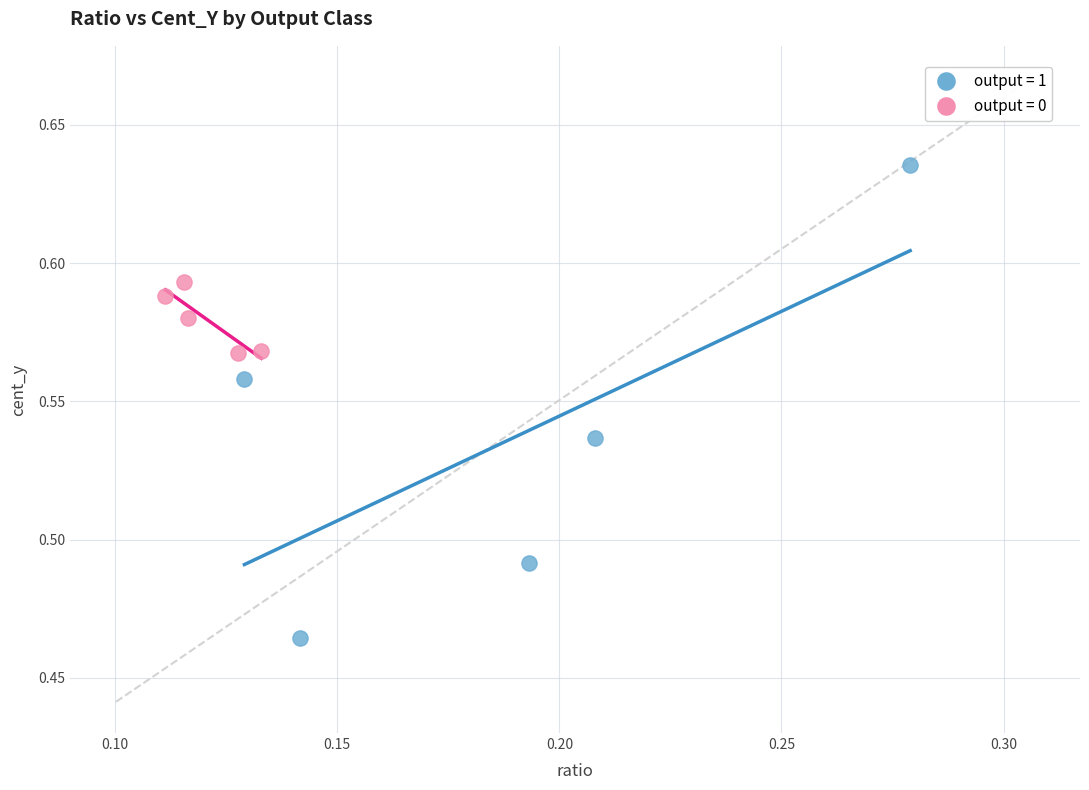

Which series contains the lowest Y value?

output = 1